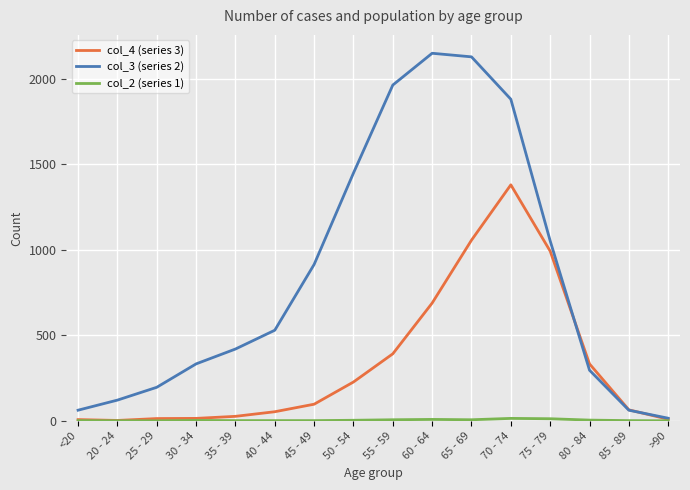

Does the chart have visible grid lines?

Yes